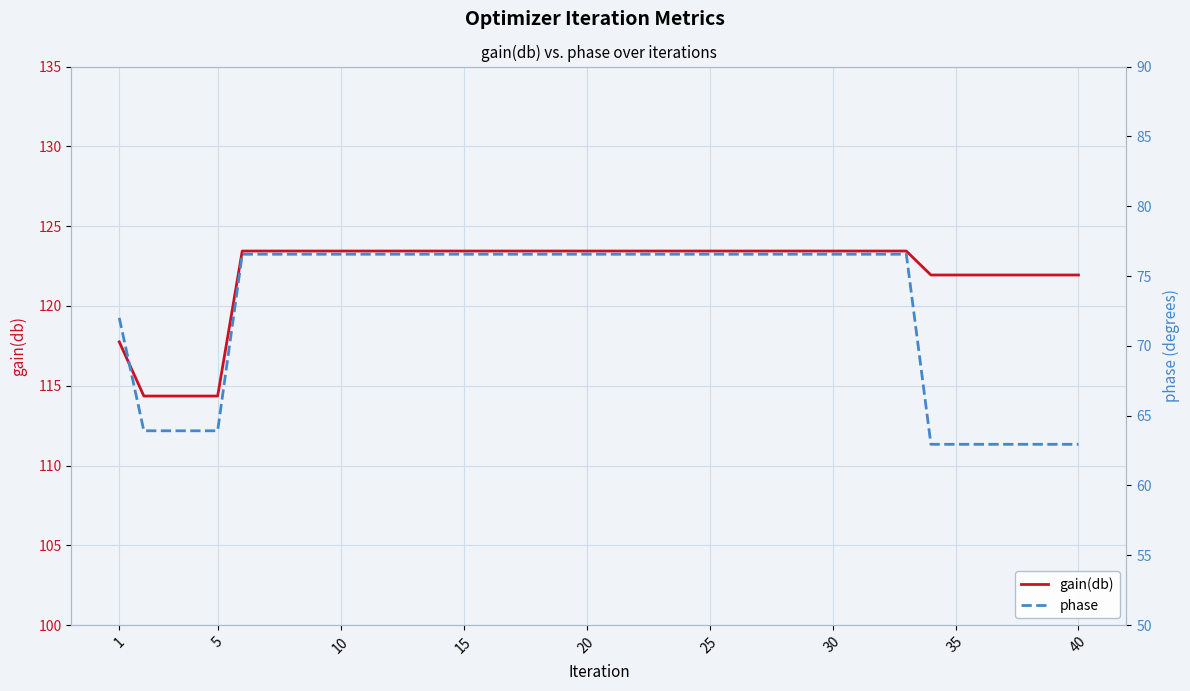

How many series are shown in this chart?

2